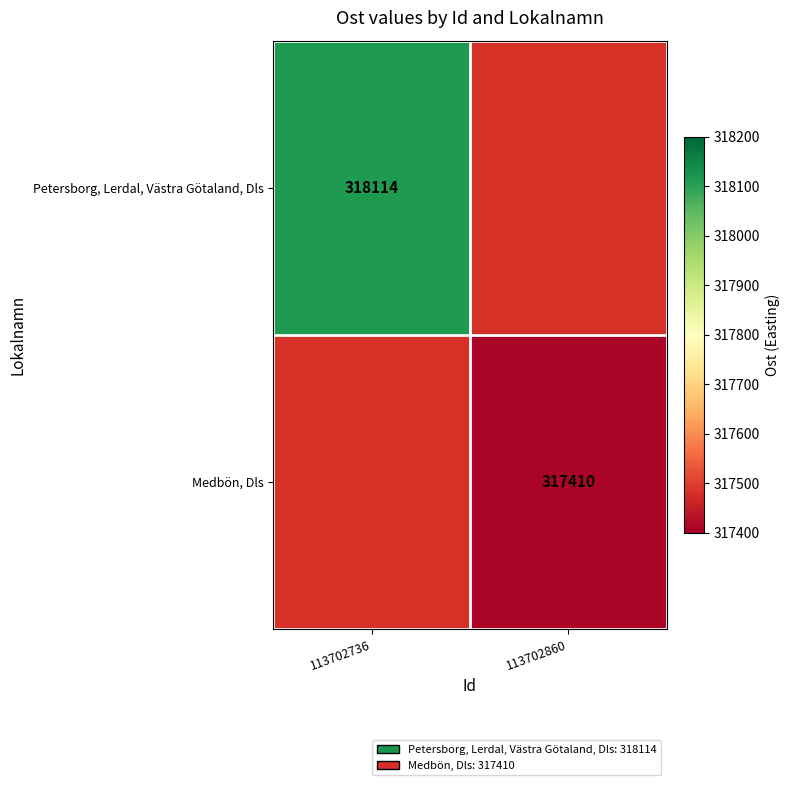

The value of Medbön, Dls at 113702860 is 473556. True or false?

False